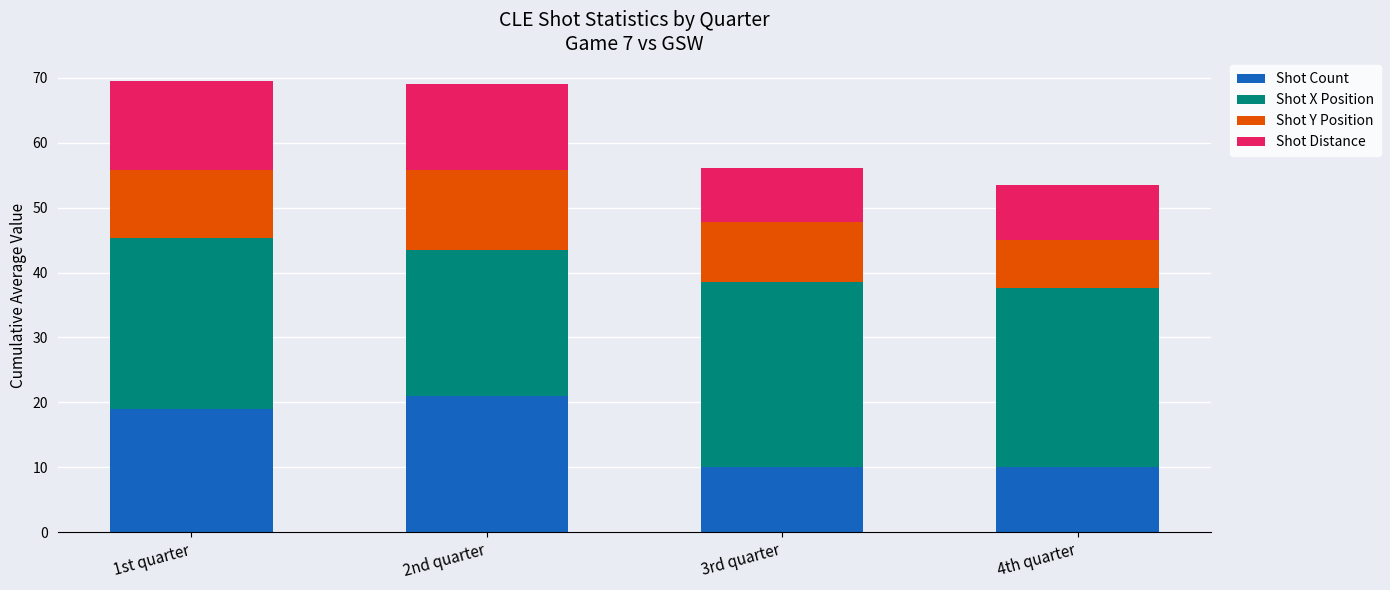

How many series are shown in this chart?

4